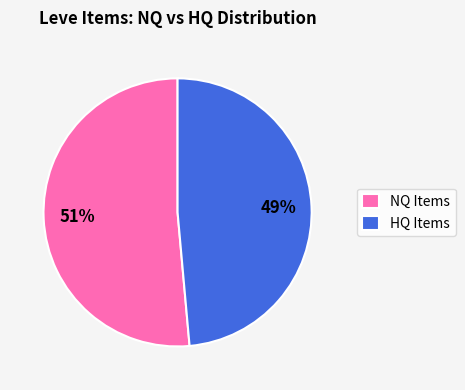

Combined, do HQ Items and NQ Items account for over 50%?

Yes